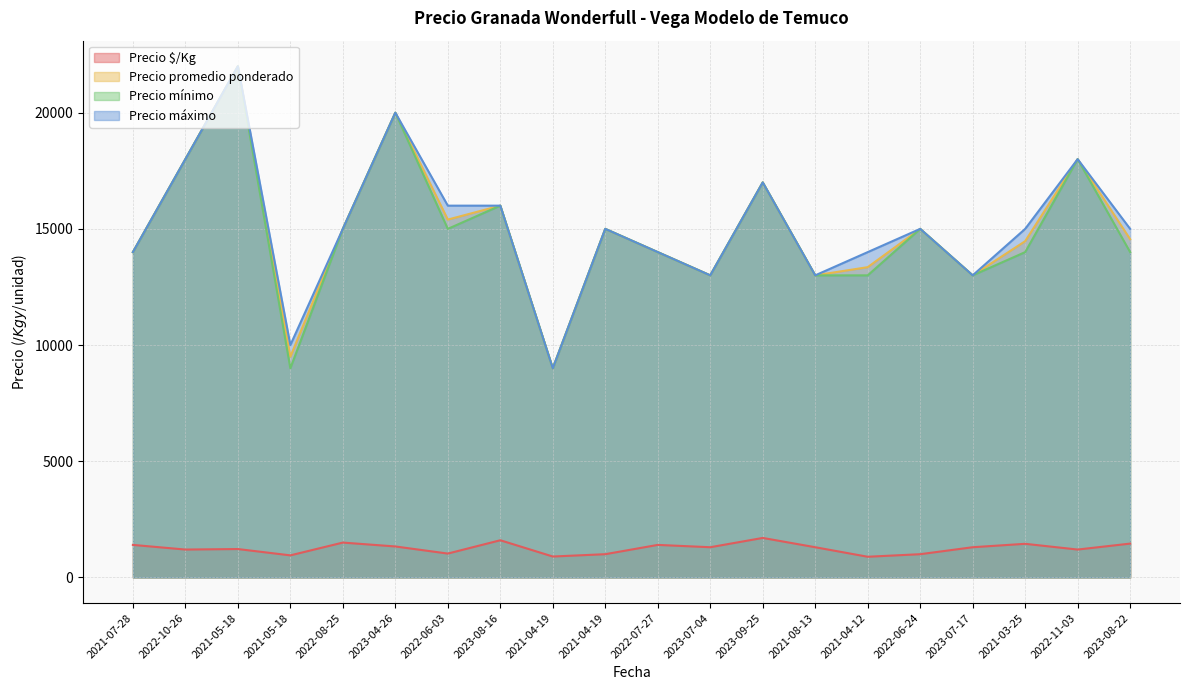

What is the difference between the highest and lowest values at 2021-04-19?

8100